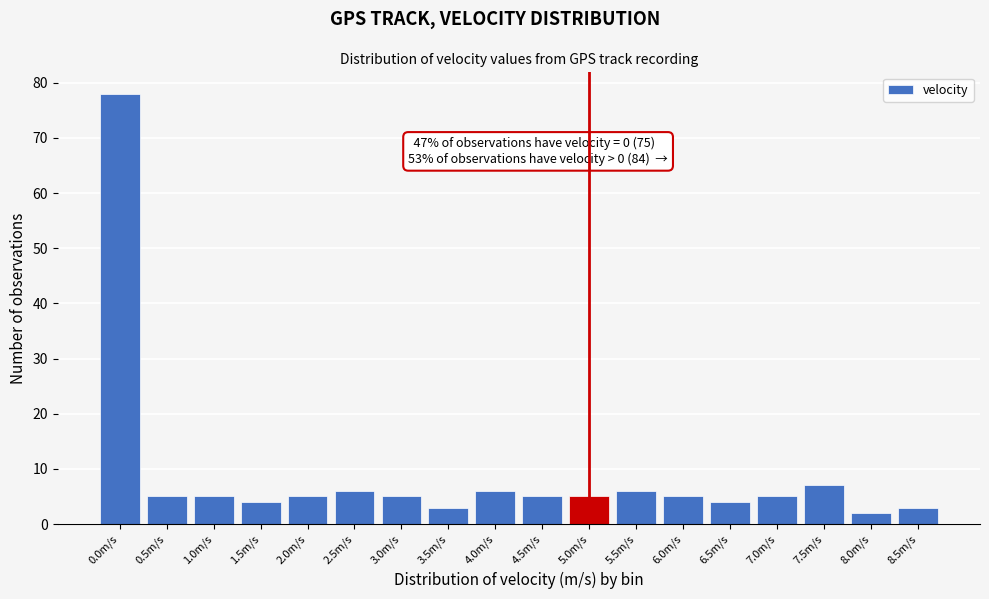

Reading right to left, extract all data points from this chart.

3	2	7	5	4	5	6	5	5	6	3	5	6	5	4	5	5	78